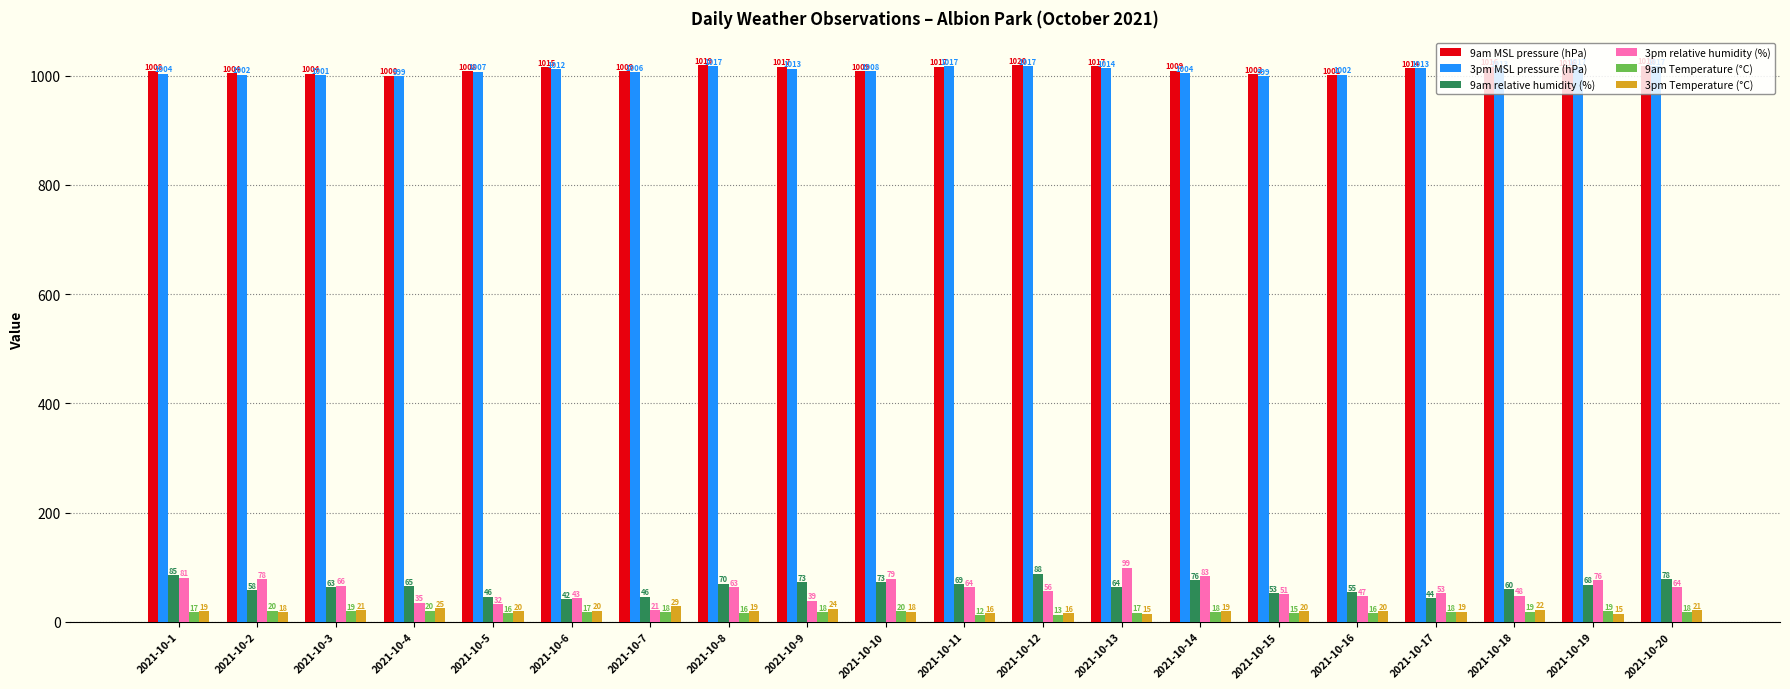

Which series has the largest total across all categories?

9am MSL pressure (hPa)